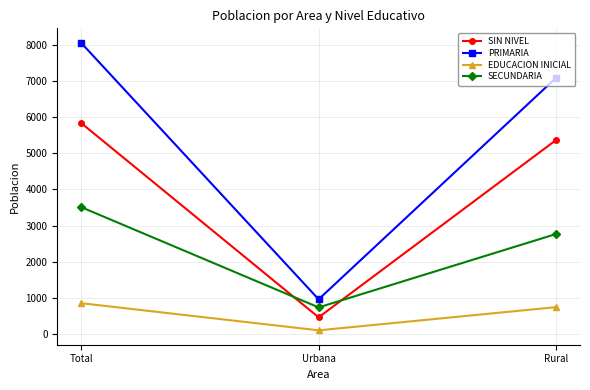

What position from the right is Total?

3